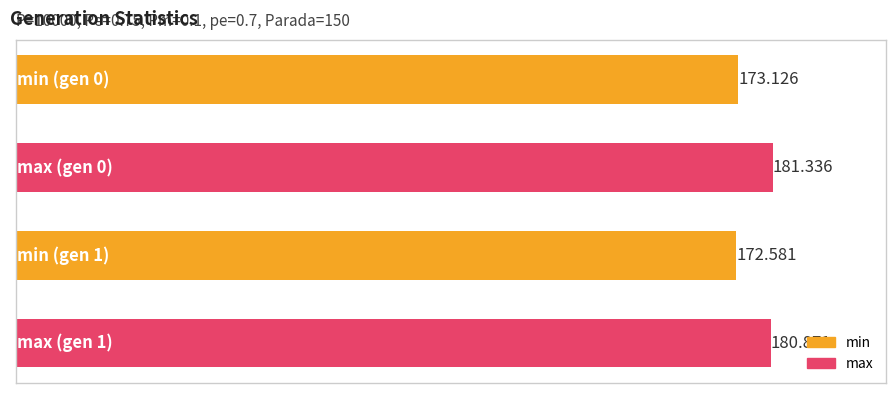

What is the value of the min bar at the 2nd from the left?

172.6